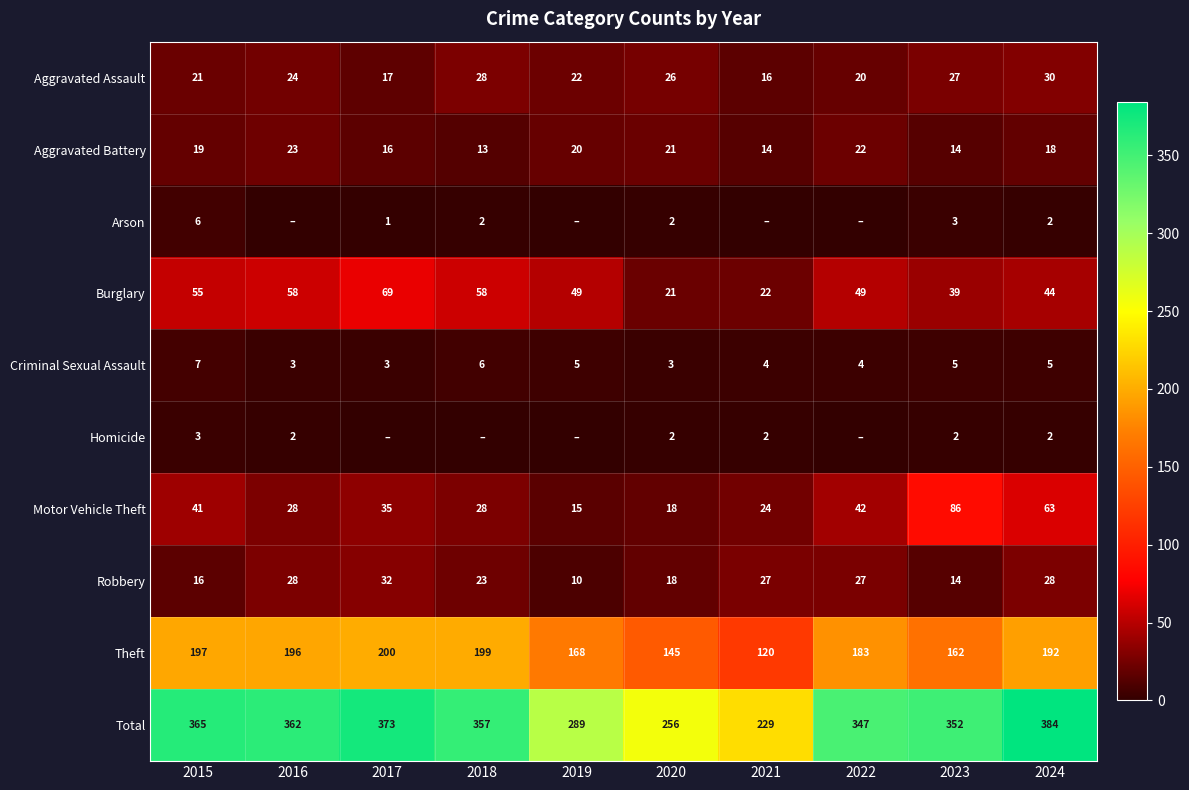

What is the spread (max minus min) of values at 2019?

289